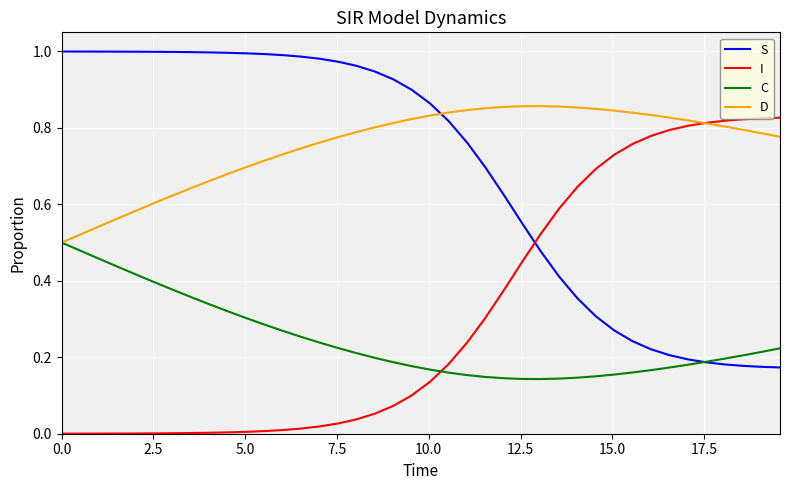

List the series in order of their peak value, highest first.

S, D, I, C